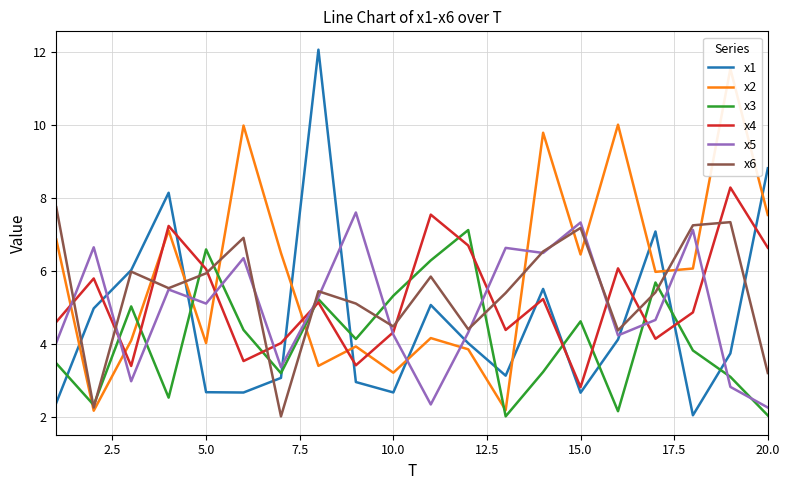

Which series ends up on top after the final intersection of x4 and x6?

x4